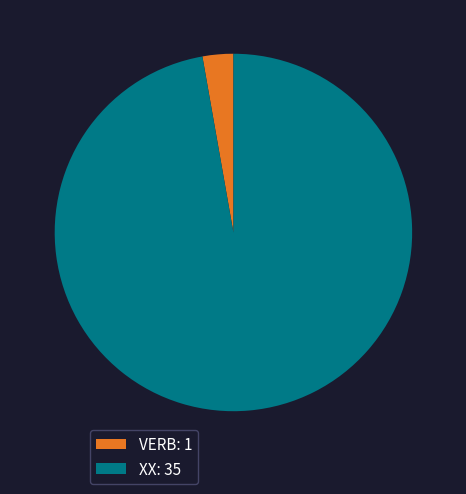

Does VERB represent more than half of the total?

No